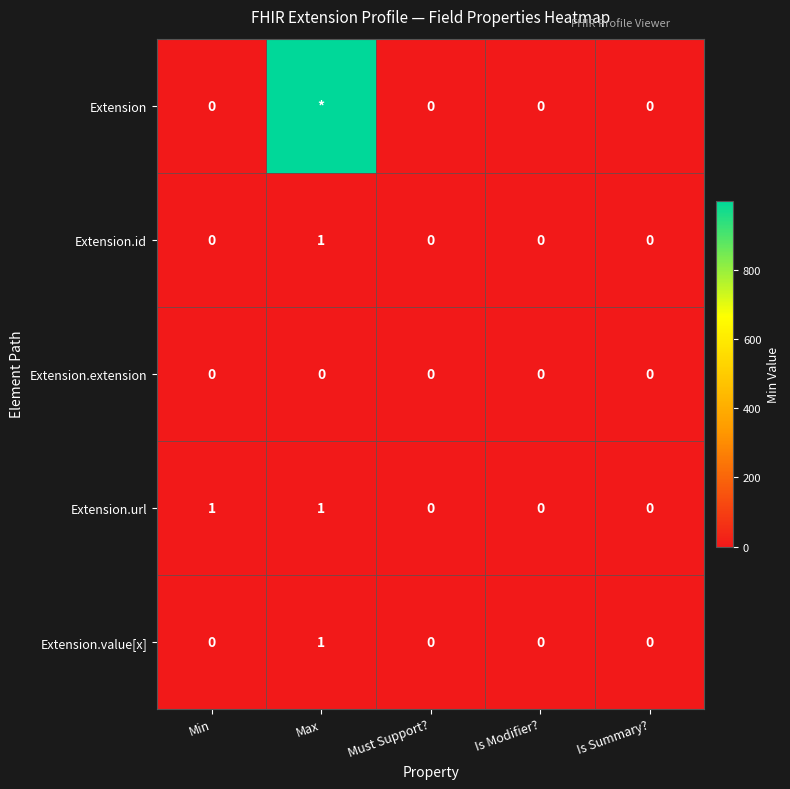

How many data points in Extension.url are above 0?

2